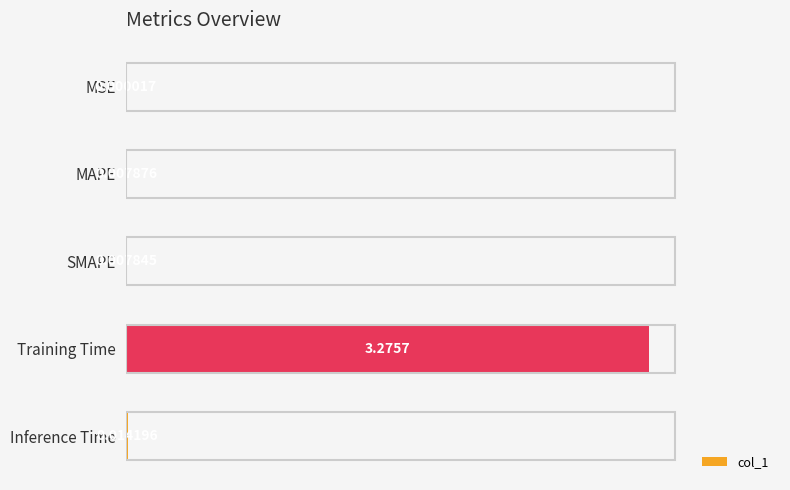

Are the bars horizontal?

Yes